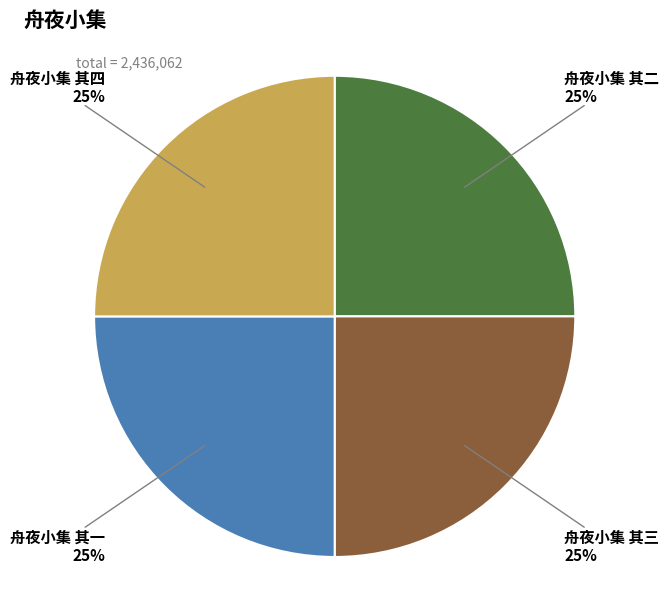

To the nearest percent, what is the average slice percentage?

25%